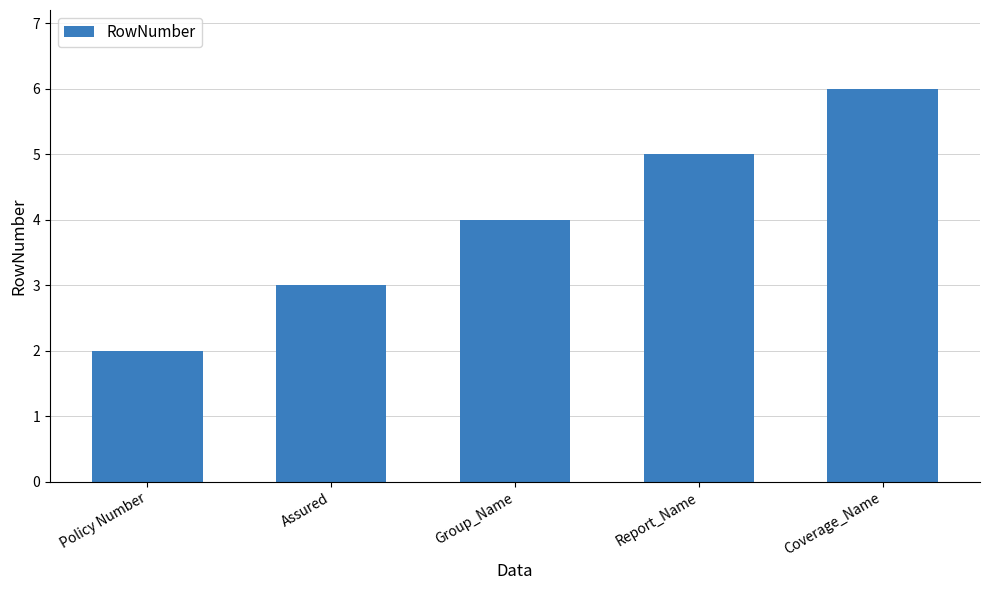

What is the sum of all values?

20